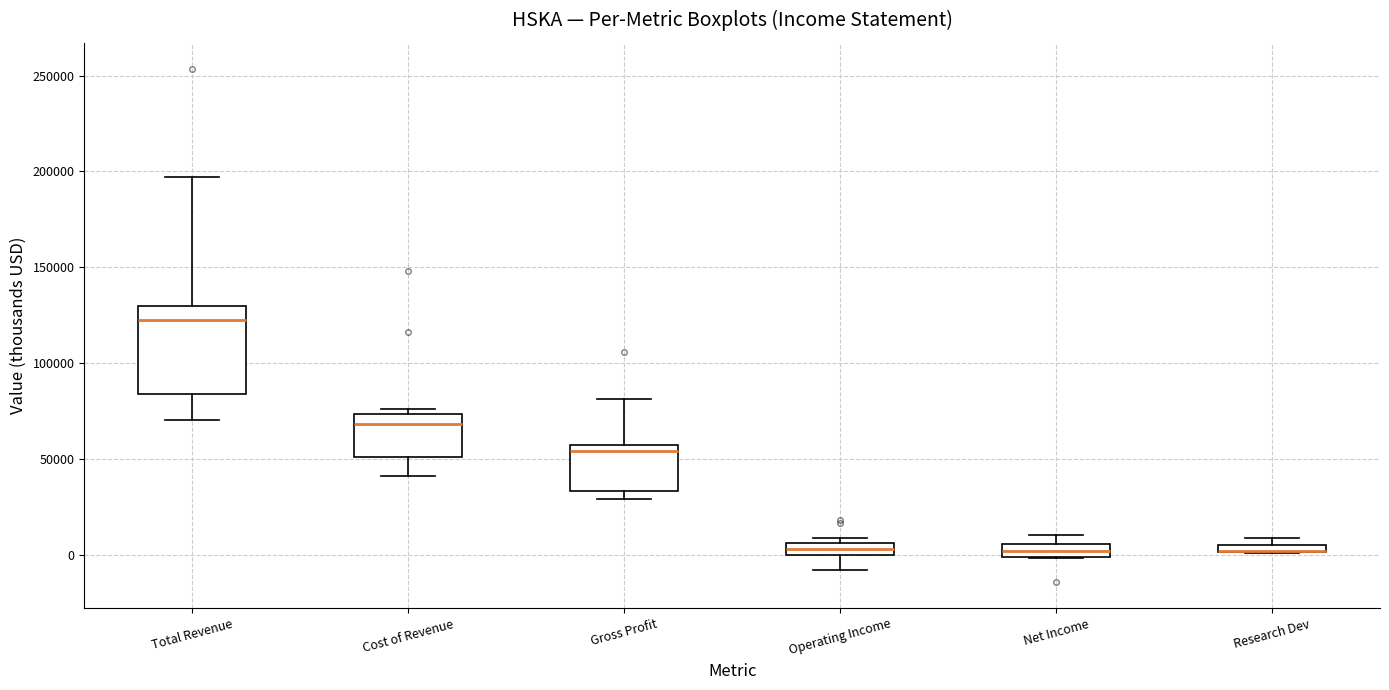

Where is the upper edge of the box for Gross Profit on the y-axis? The values are not printed on the chart, so give them approximately, as read against the axis.

55000